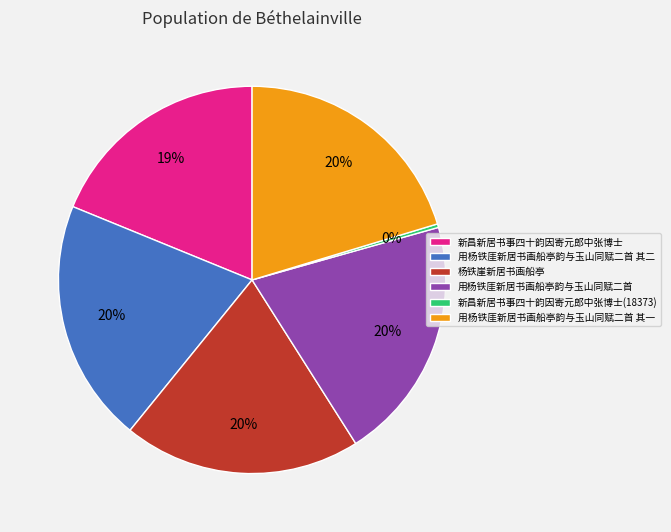

What is the smallest slice in the pie chart?

新昌新居书事四十韵因寄元郎中张博士(18373)